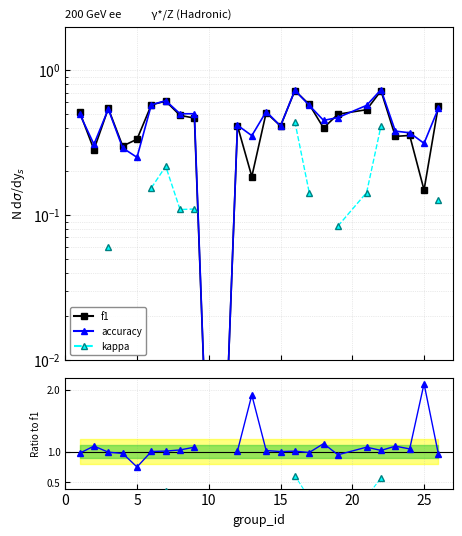

How many interior local valleys does the accuracy/f1 series have?

6